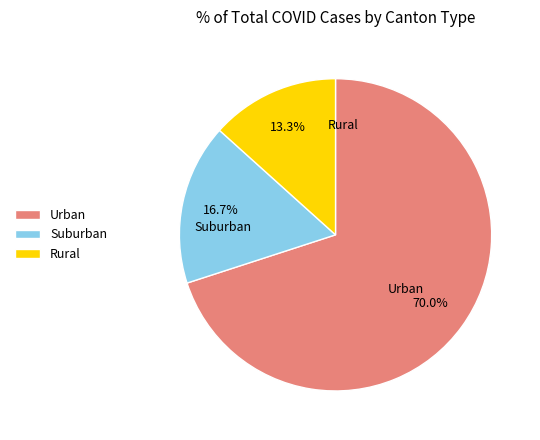

What is the largest slice in the pie chart?

Urban